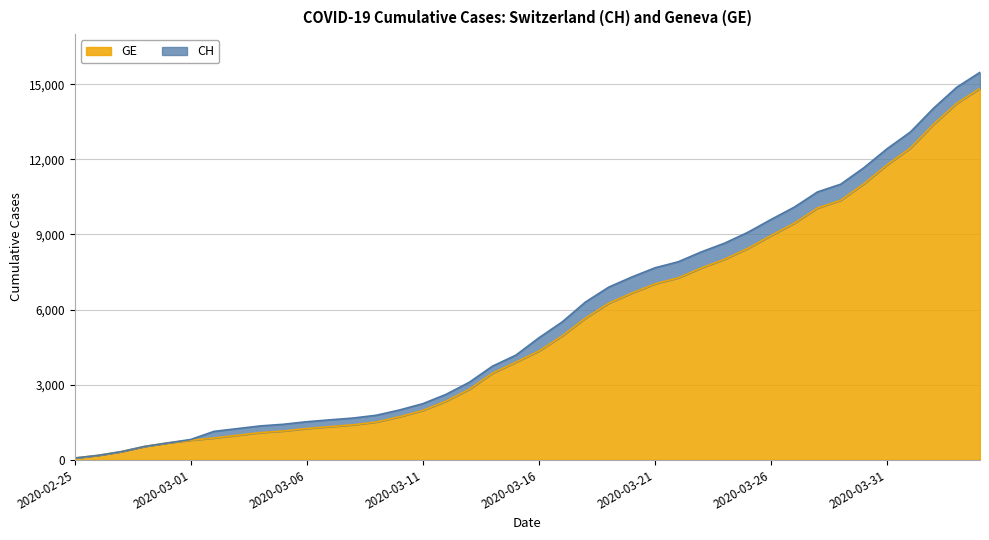

True or false: GE and CH intersect in this chart.

False